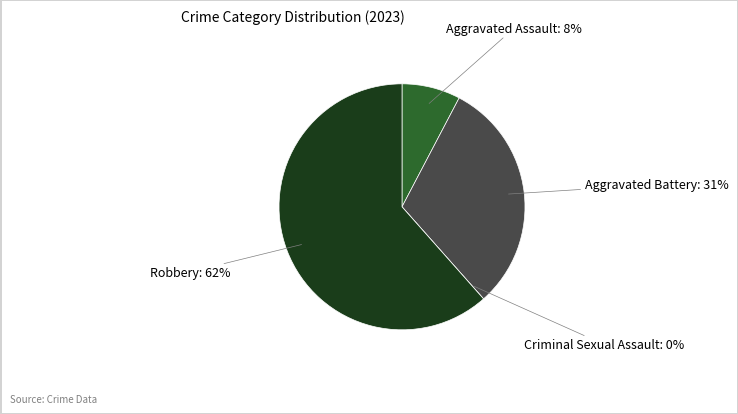

Is it true that Criminal Sexual Assault is 1% of the pie?

False